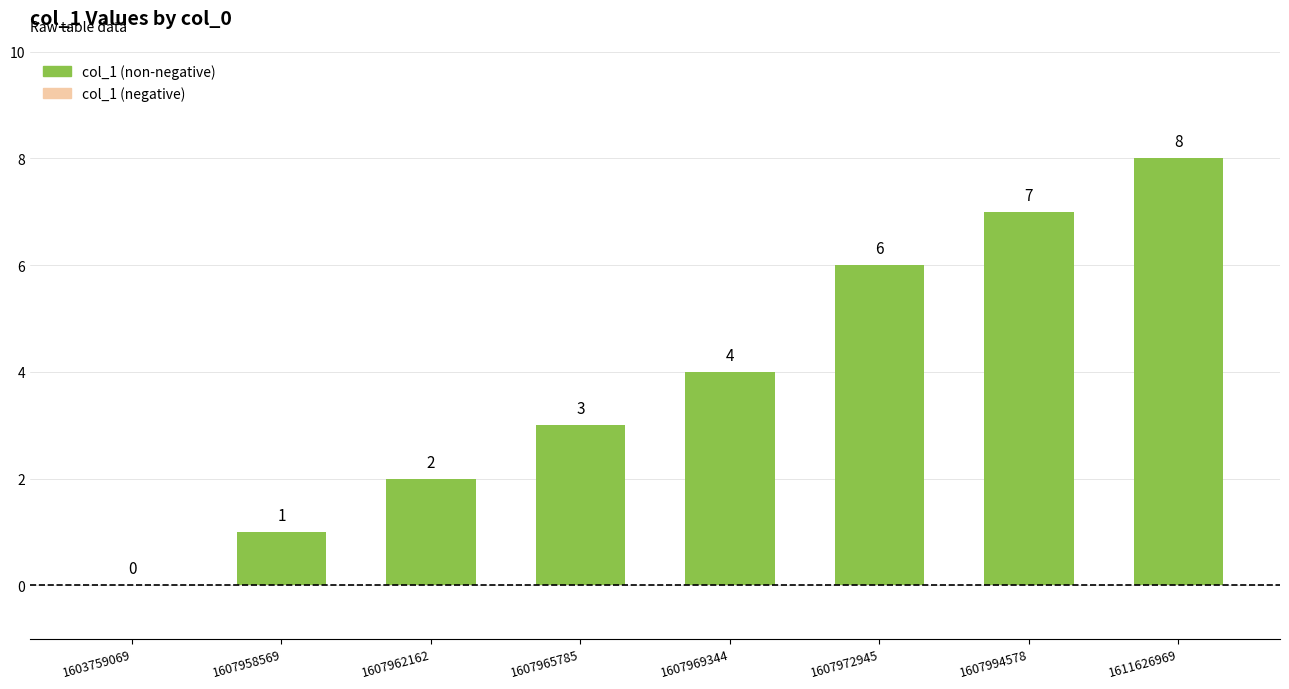

True or false: the data shows 1 at 1607962162.

False